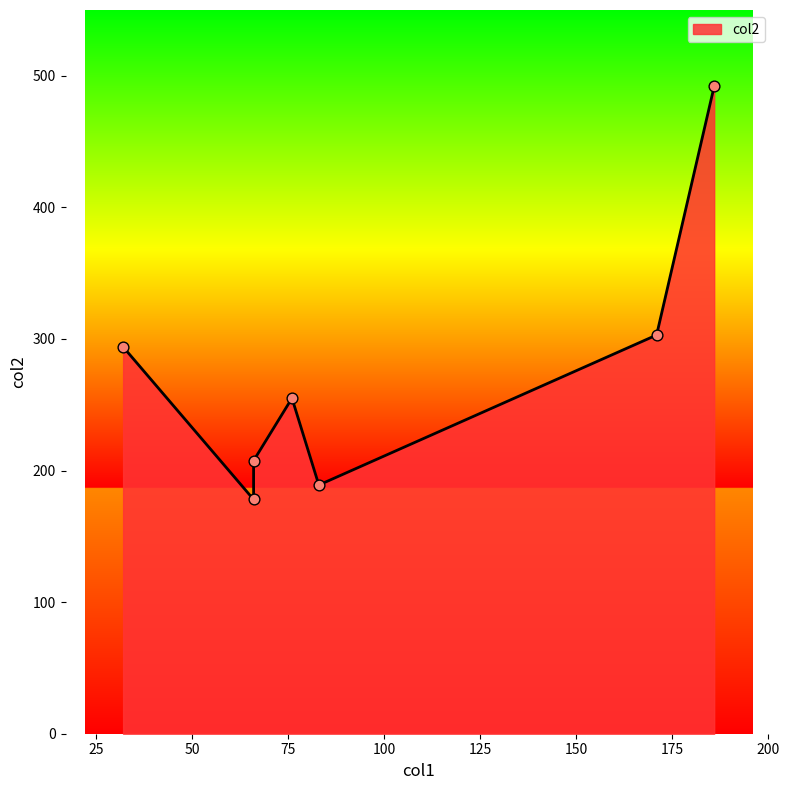

What is the change in value from 171 to 83?

-114.0